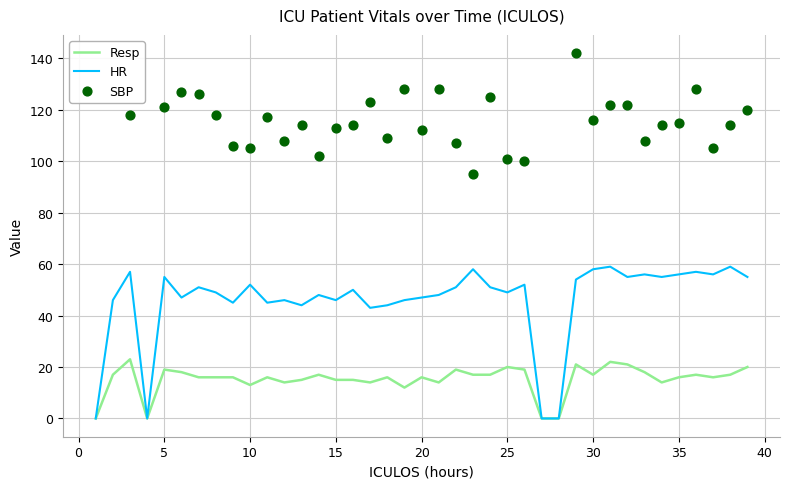

The value of HR at 30 is 40. True or false?

False